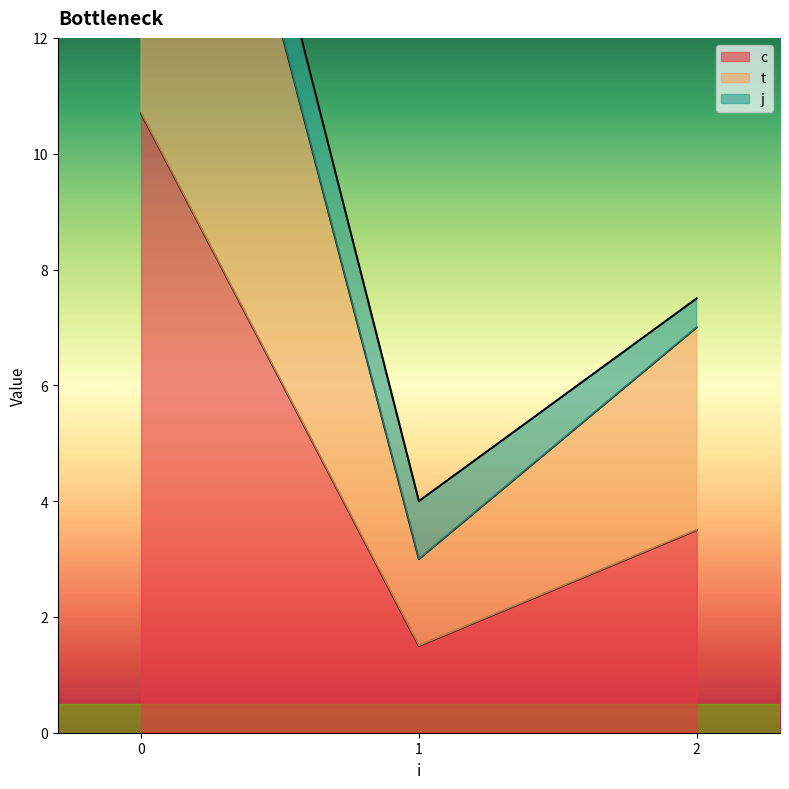

The c series shows 0.4 at 1. True or false?

False